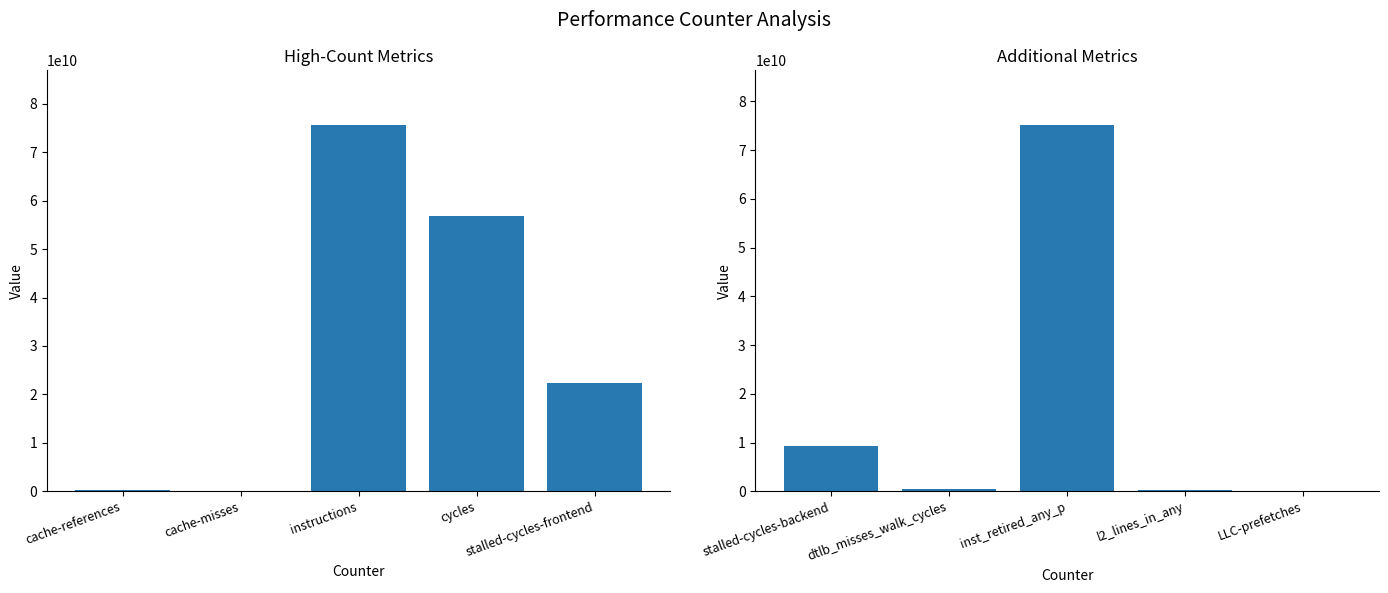

The Group 1 (counts) series shows 22447299967 at stalled-cycles-frontend. True or false?

True